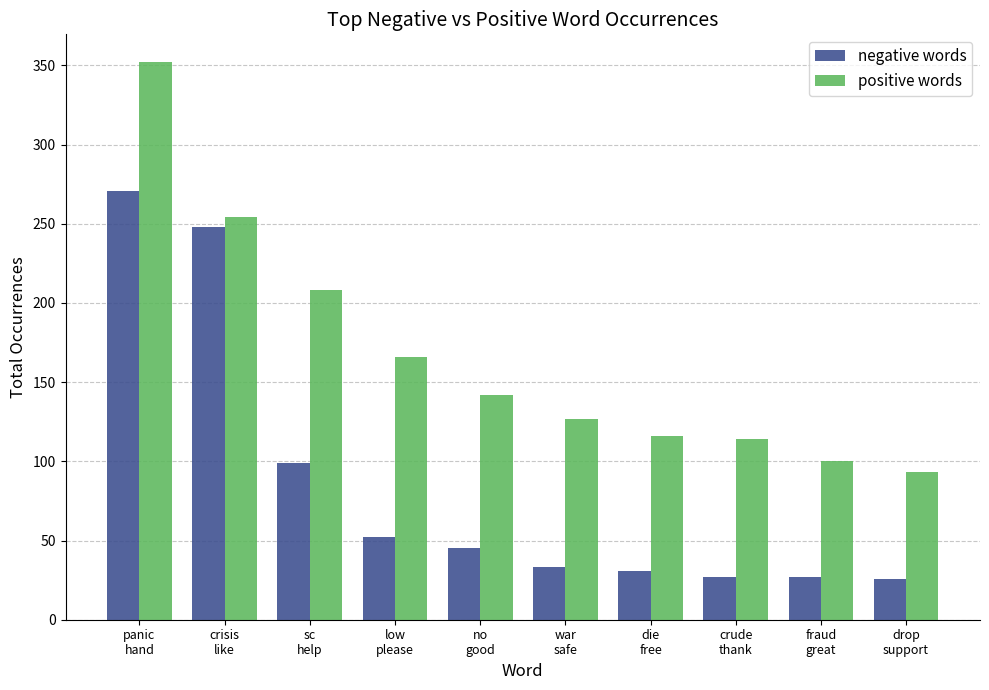

At which label does negative words reach its peak?

panic
hand